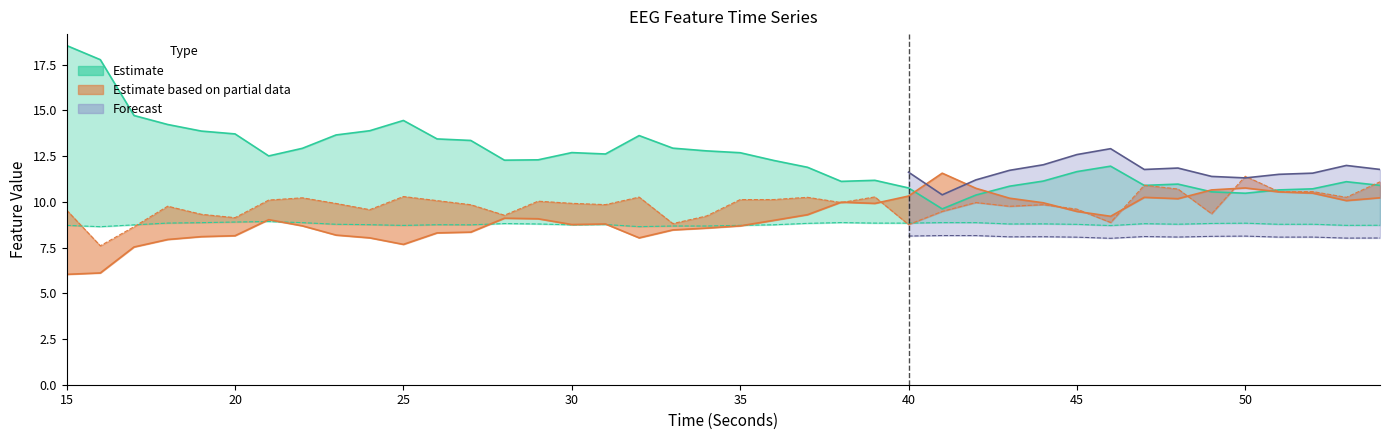

The katz_fd_EEG series shows 16.3 at 25. True or false?

False